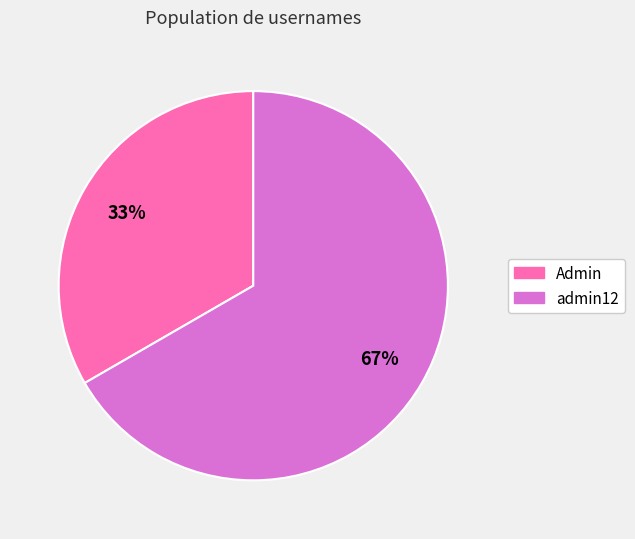

Rank the categories by value from highest to lowest.

admin12, Admin